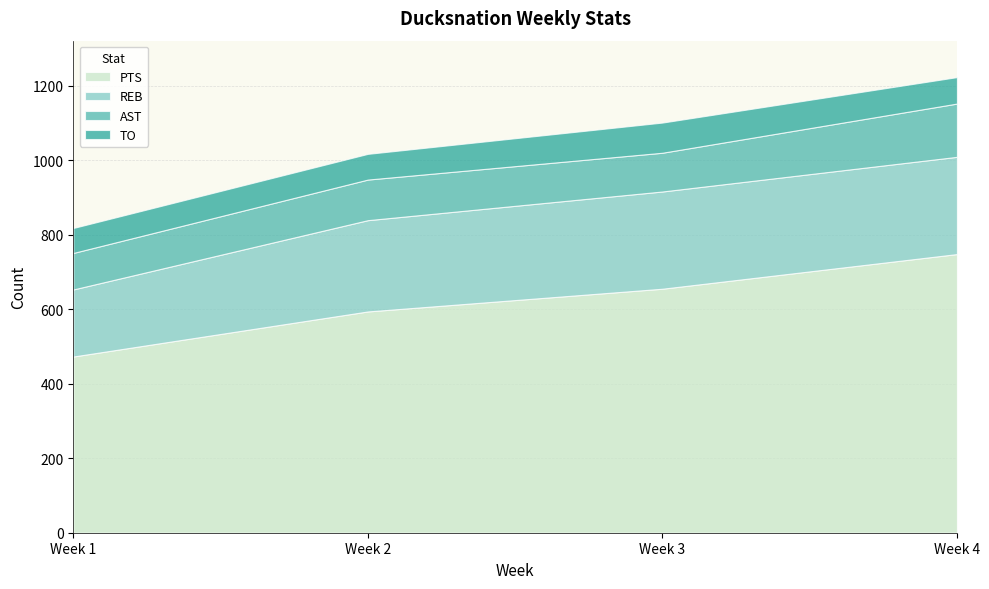

At how many categories does at least one series exceed 91?

4